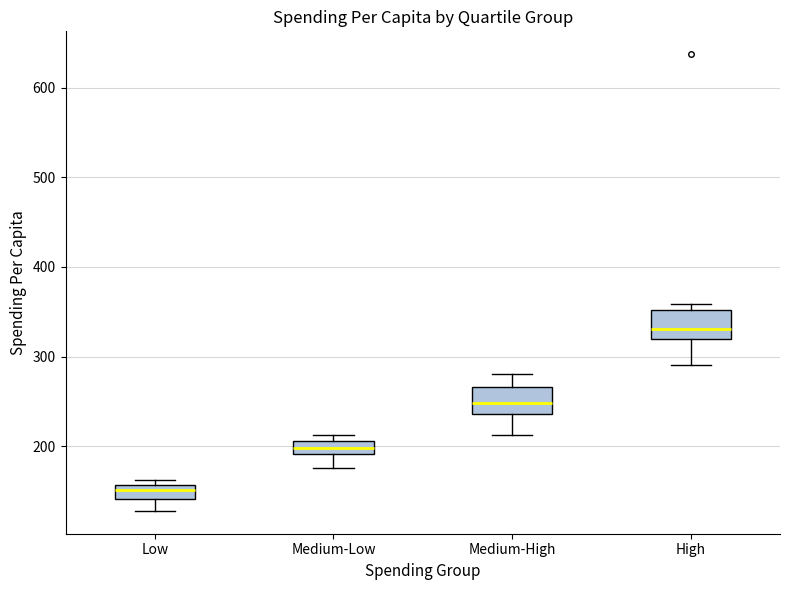

Where does the median line of the box for Medium-Low sit on the y-axis? The values are not printed on the chart, so give them approximately, as read against the axis.

200